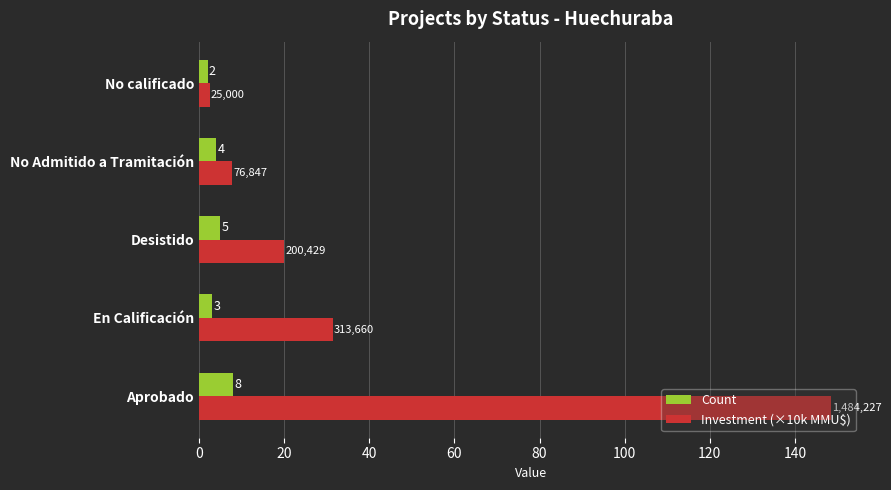

List the series in order of their overall mean, highest first.

Investment (×10k MMU$), Count